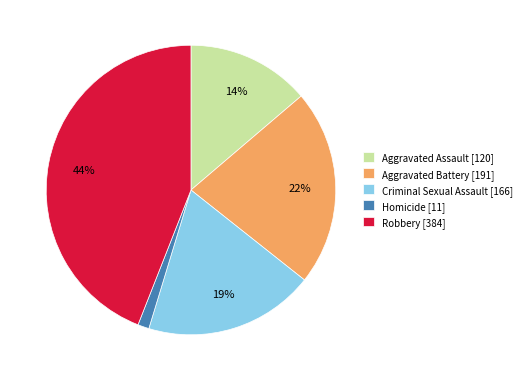

The Criminal Sexual Assault slice represents 19% of the pie. True or false?

True